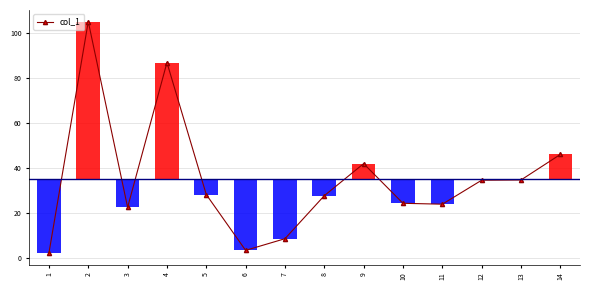

Rank the categories by value from lowest to highest.

1, 6, 7, 3, 11, 10, 8, 5, 12, 13, 9, 14, 4, 2